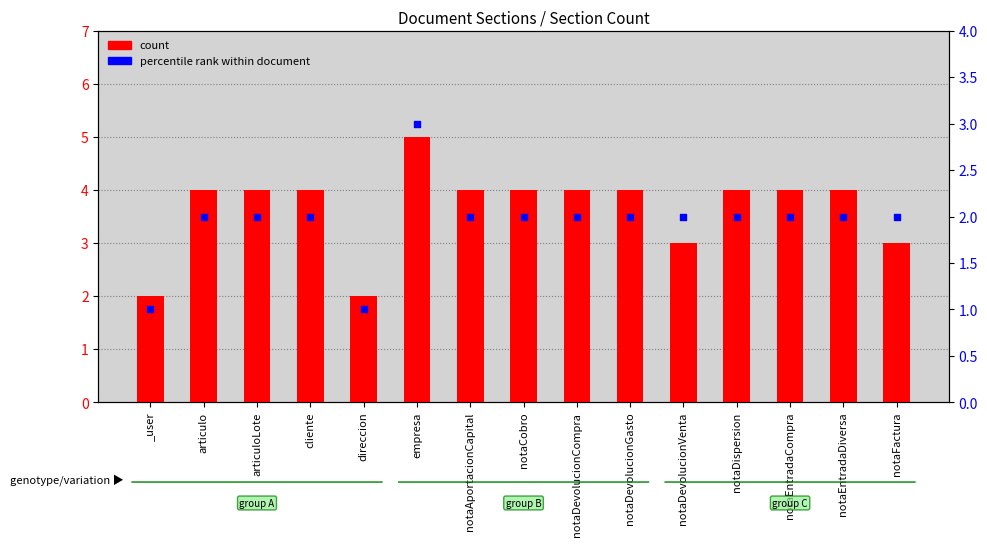

At which category is the sum across all series the highest?

empresa